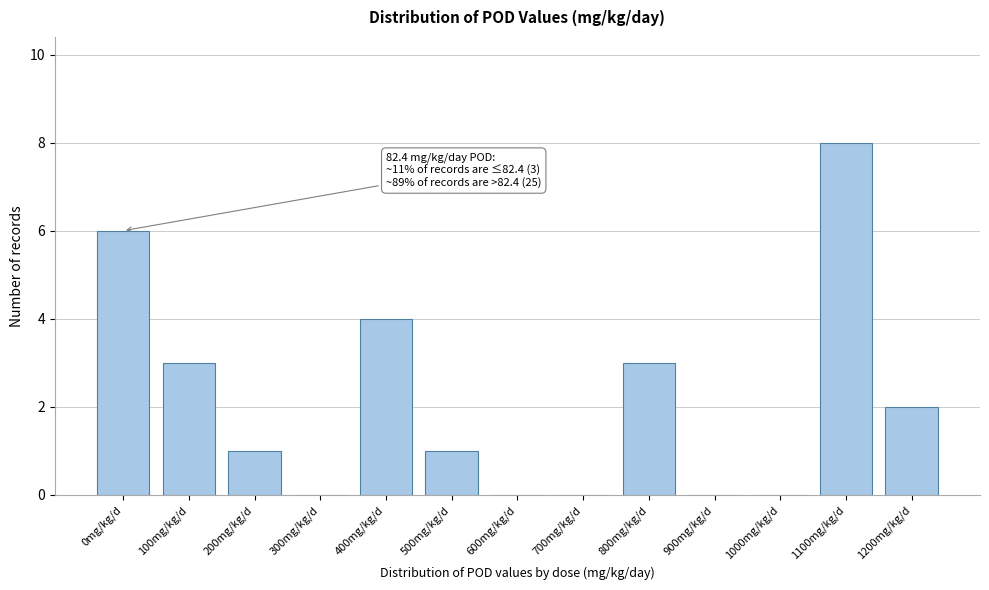

Reading left to right, what are all the values shown in this chart?

0mg/kg/d=6	100mg/kg/d=3	200mg/kg/d=1	300mg/kg/d=0	400mg/kg/d=4	500mg/kg/d=1	600mg/kg/d=0	700mg/kg/d=0	800mg/kg/d=3	900mg/kg/d=0	1000mg/kg/d=0	1100mg/kg/d=8	1200mg/kg/d=2